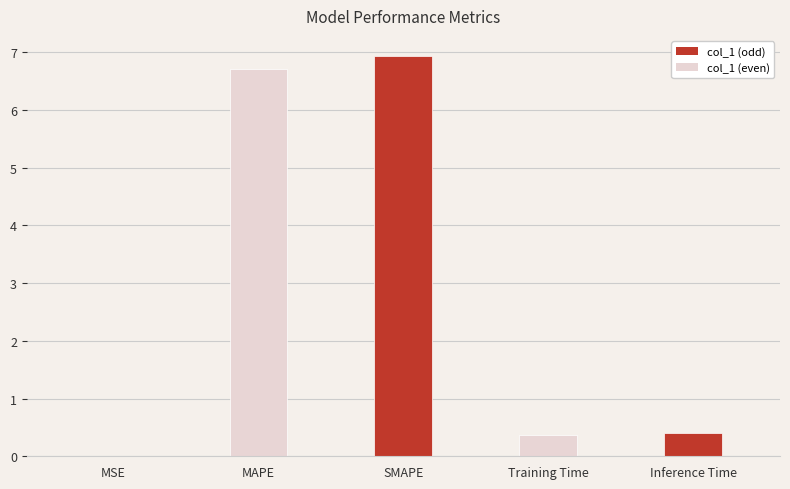

Between Training Time and SMAPE, which is larger?

SMAPE